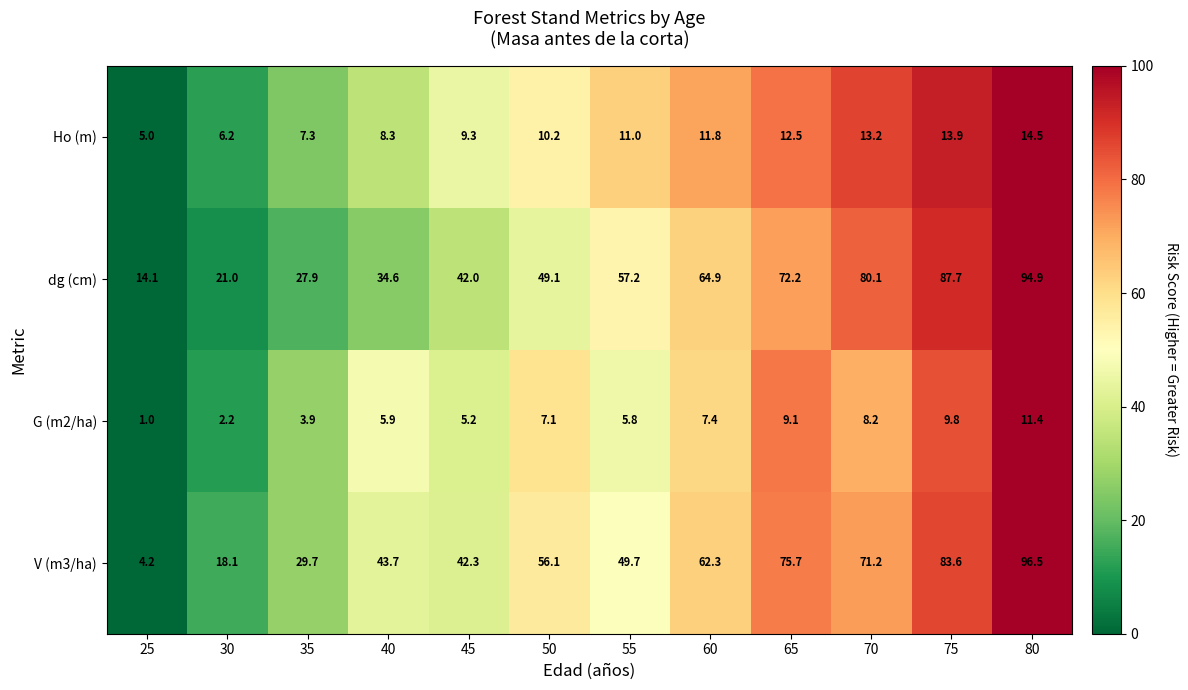

What is the greatest value displayed?

96.5